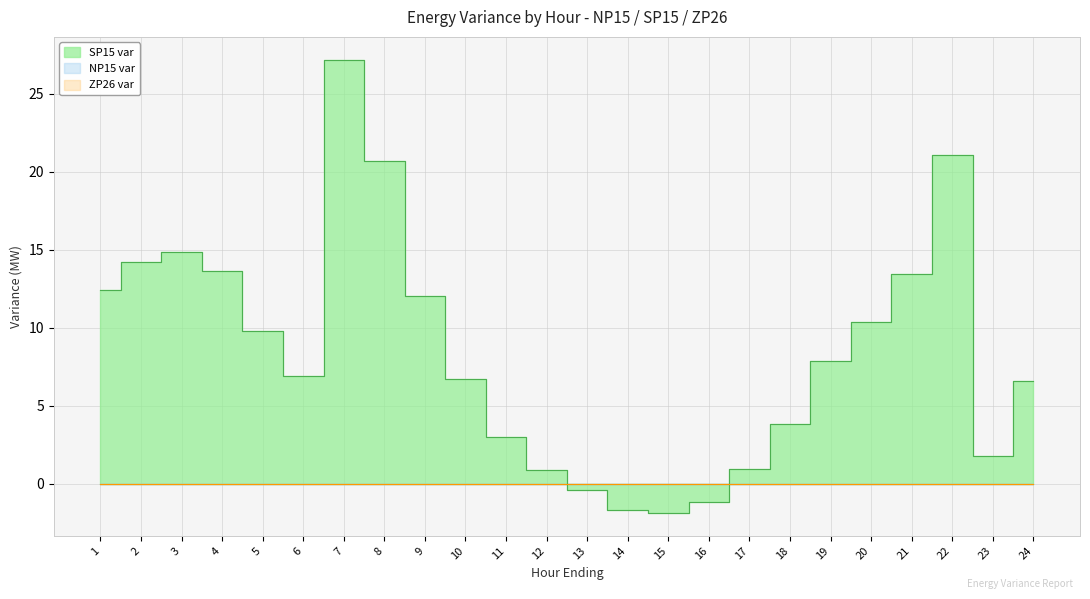

What is the smallest value displayed?

-1.9